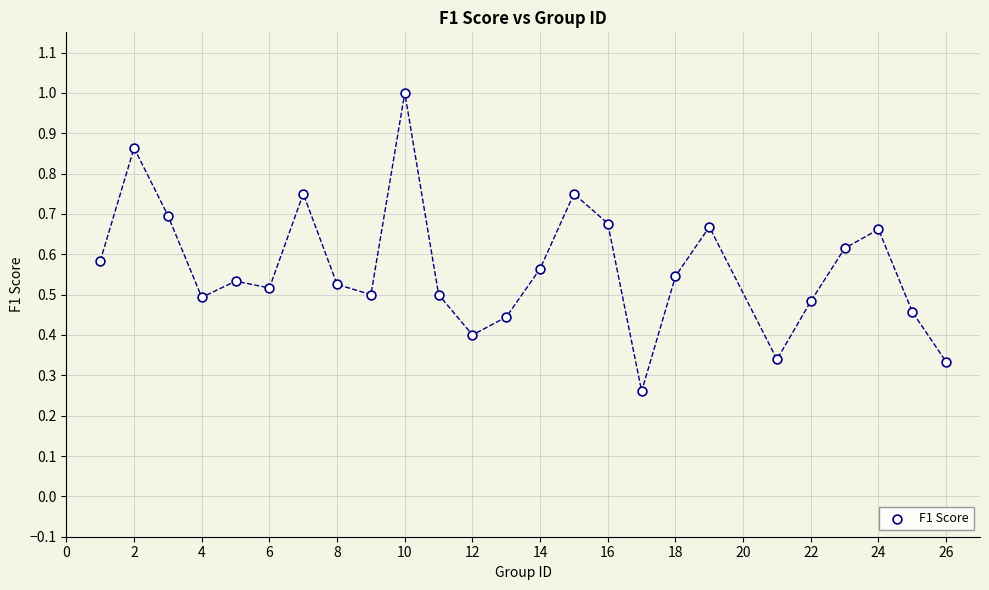

What is the range of X values (max minus min)?

25.0